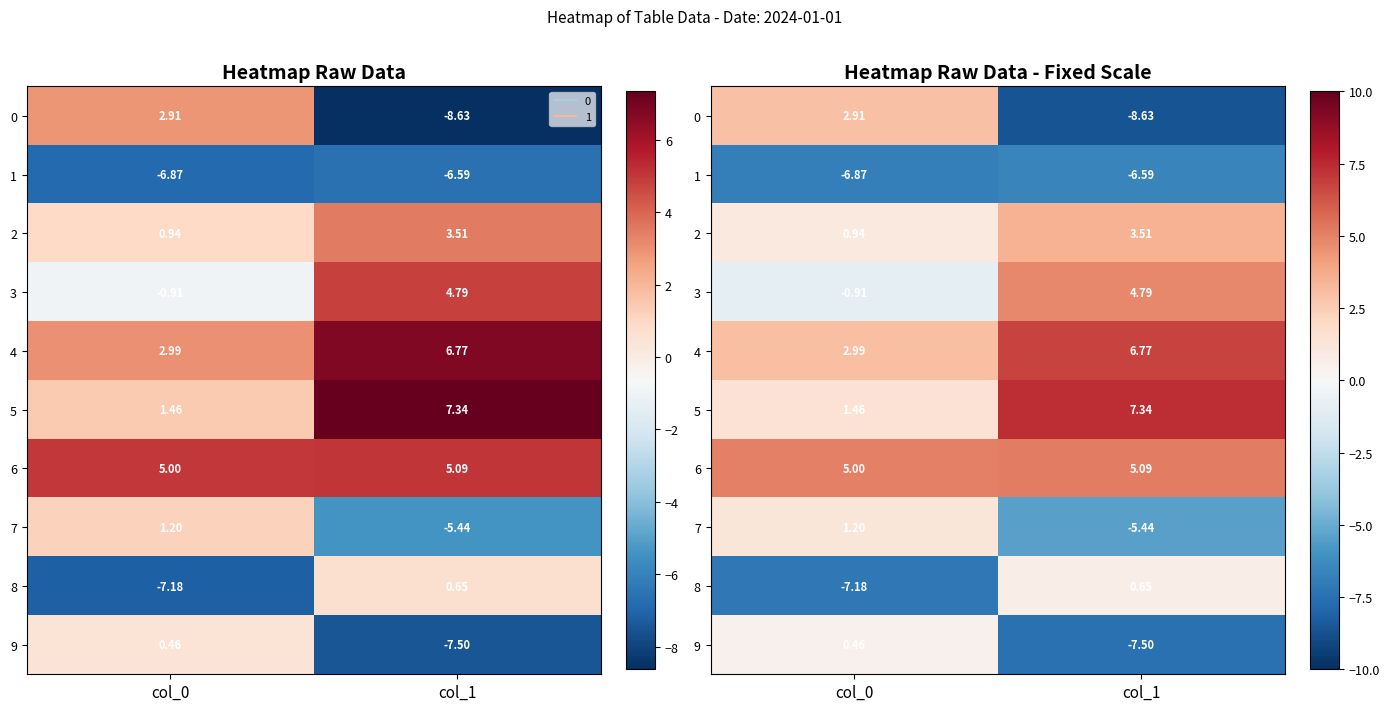

The 2 series shows 0.9 at col_0. True or false?

True